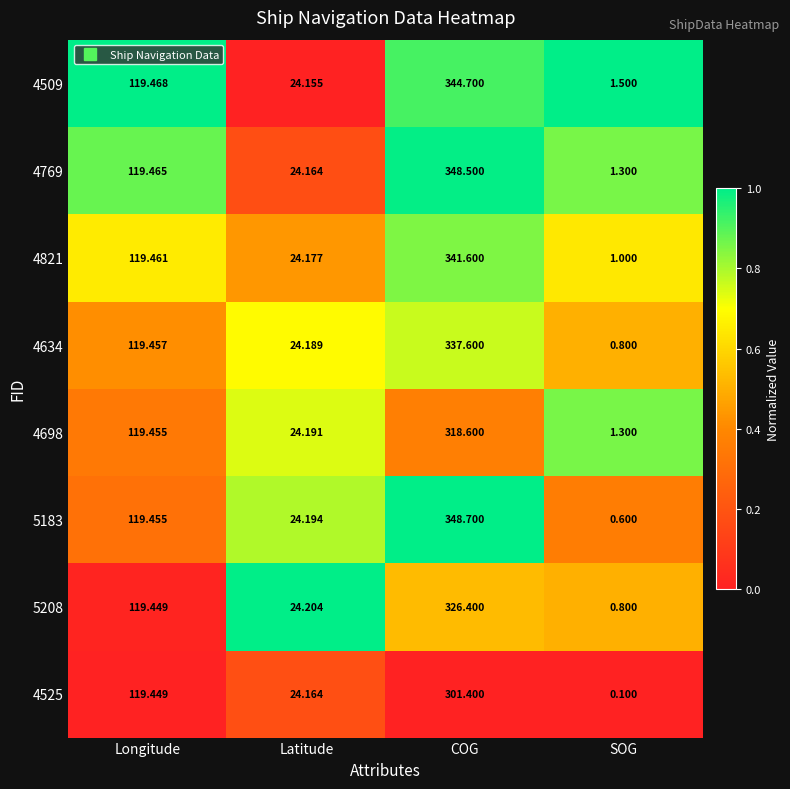

How many series are shown in this chart?

8